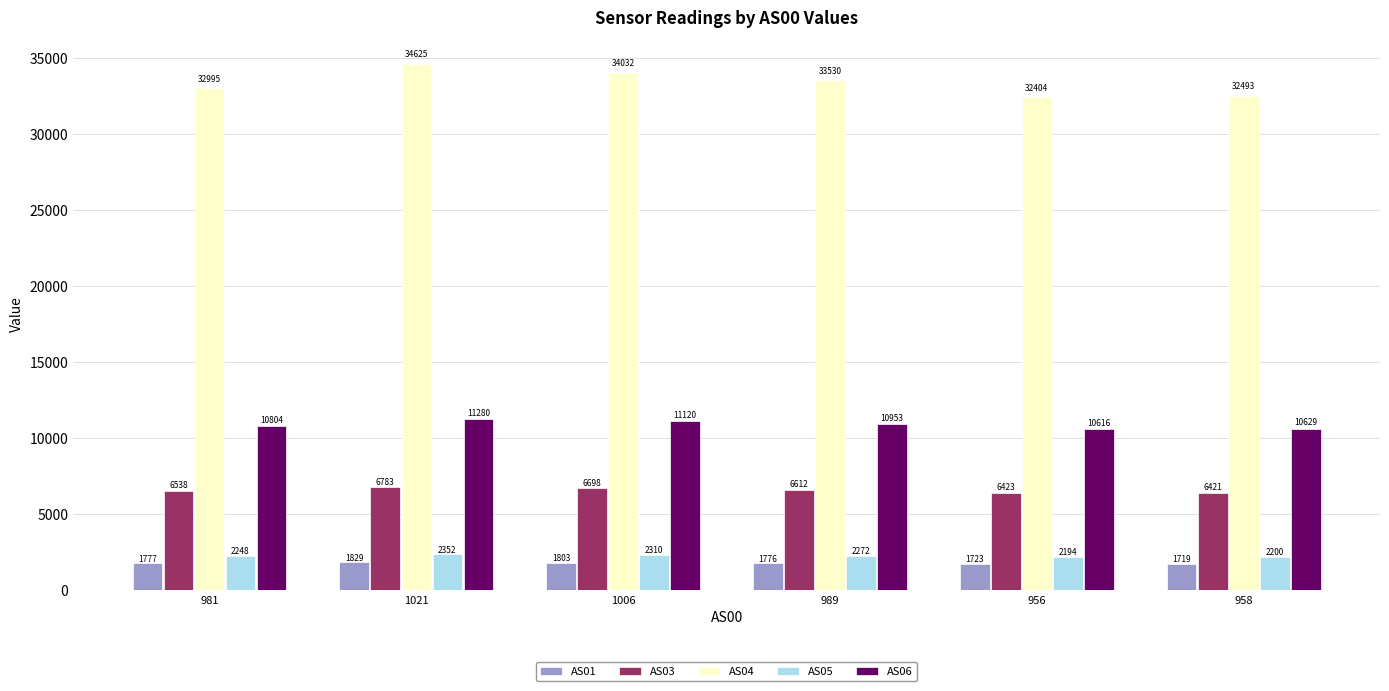

How many bars are there in each group?

5